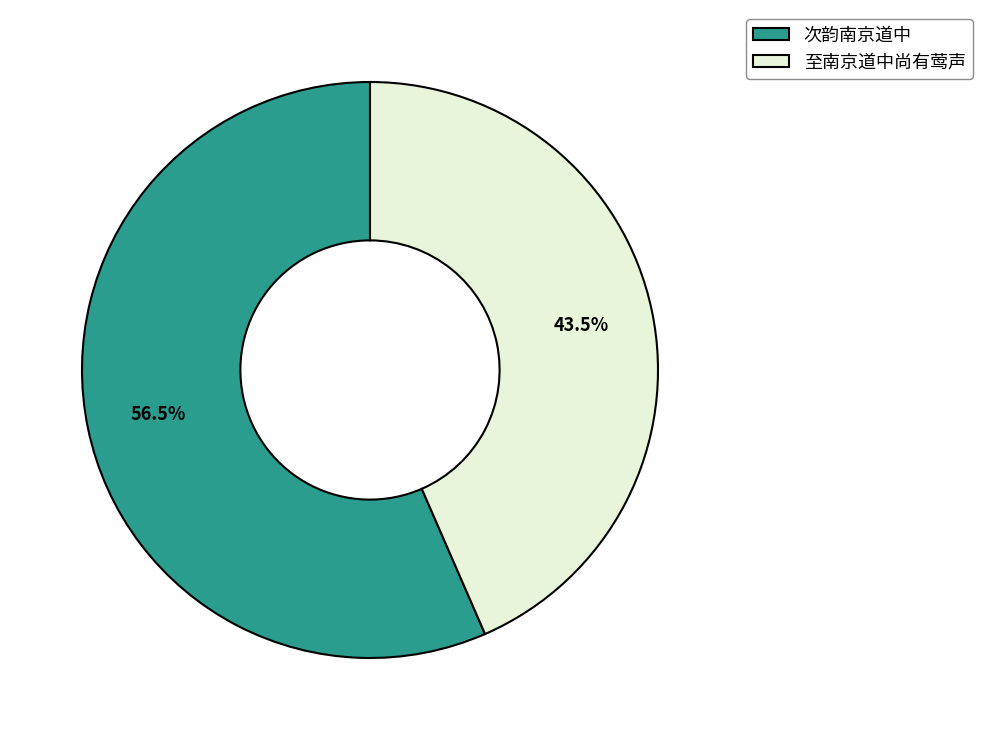

True or false: 次韵南京道中 accounts for 1% of the total.

False